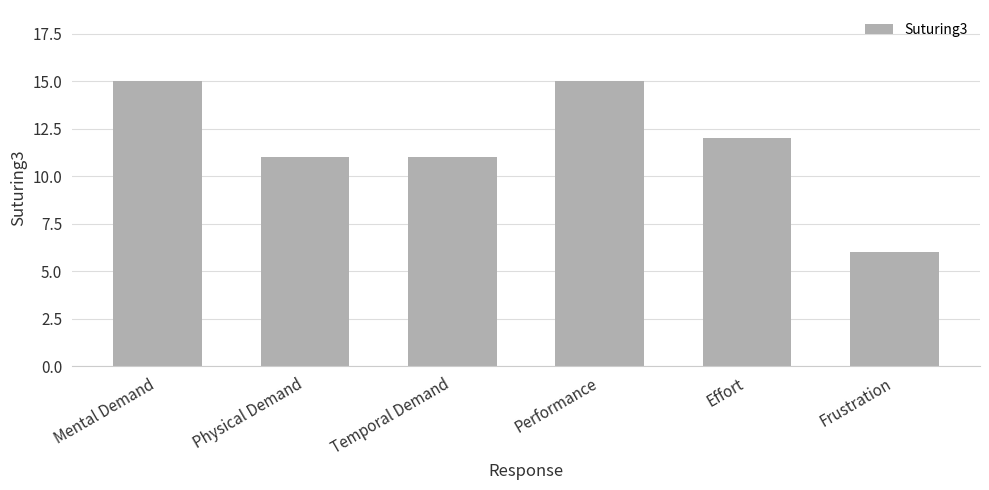

What is the label of the 4th bar from the left?

Performance